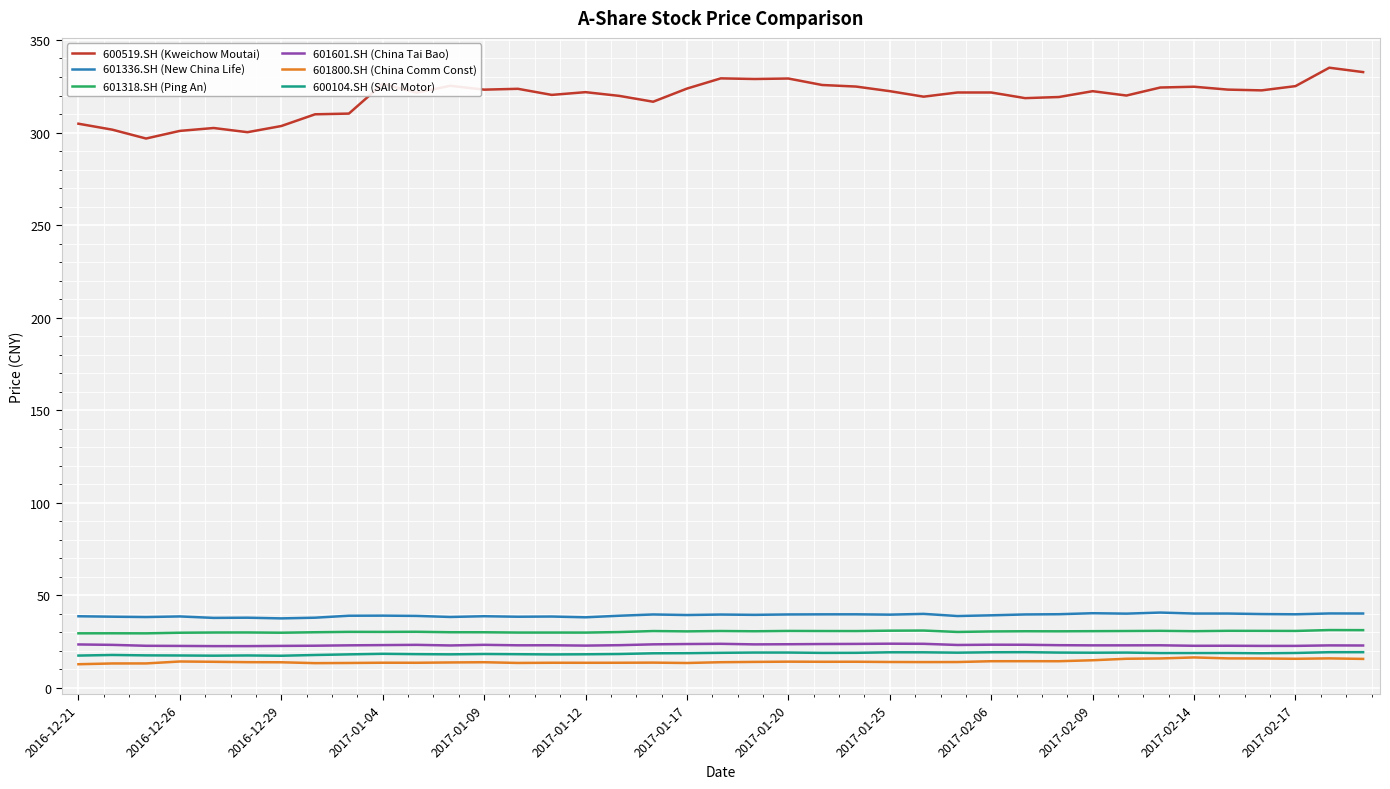

Which series has the largest total across all categories?

600519.SH (Kweichow Moutai)